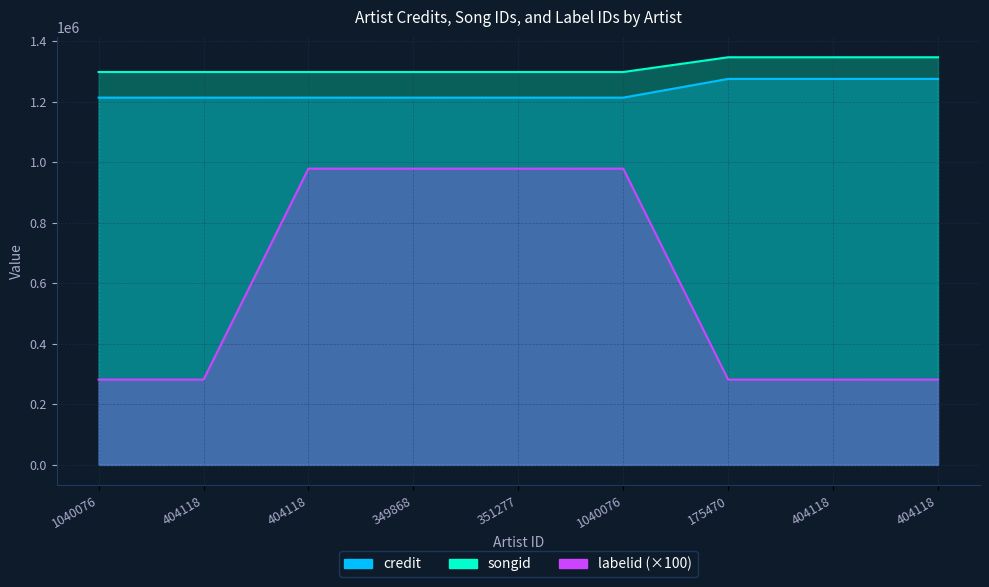

What is the value of the labelid point at the 4th from the left?

978700